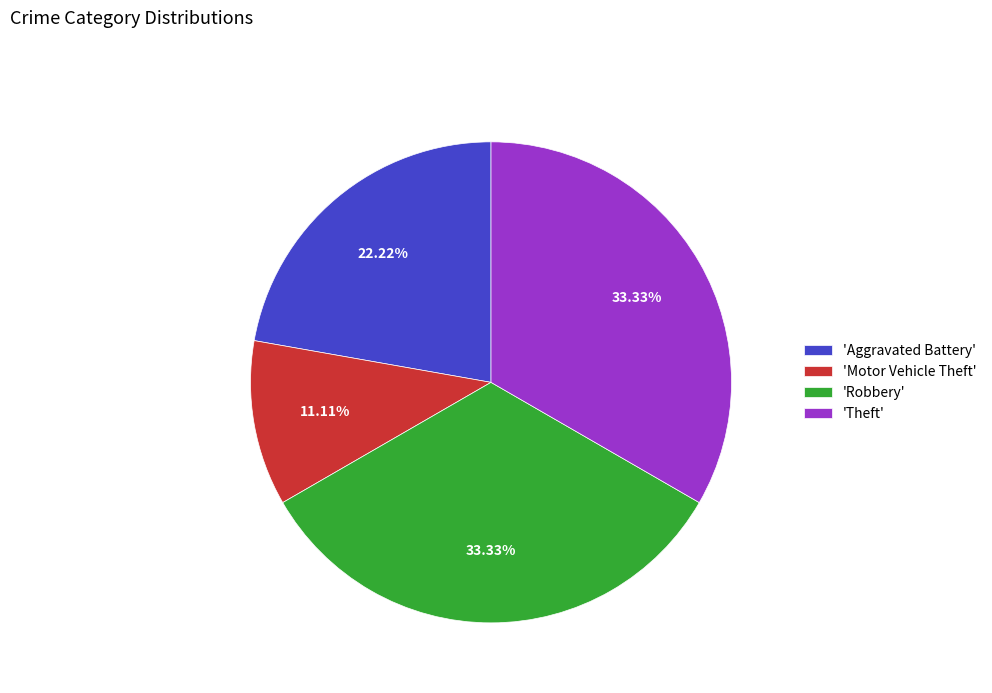

Does any single category account for the majority?

No